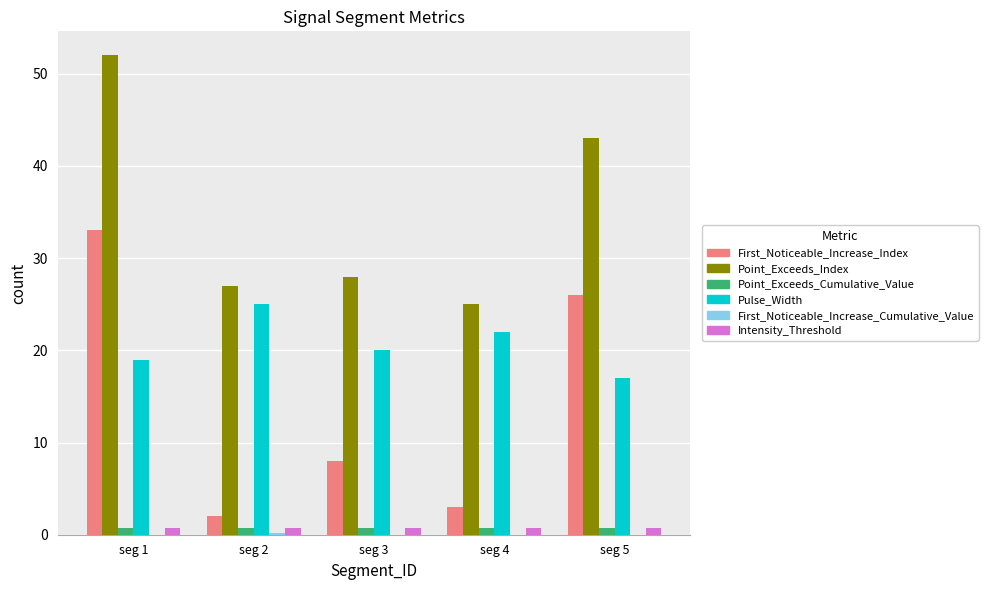

What is the sum of all Intensity_Threshold values?

3.5